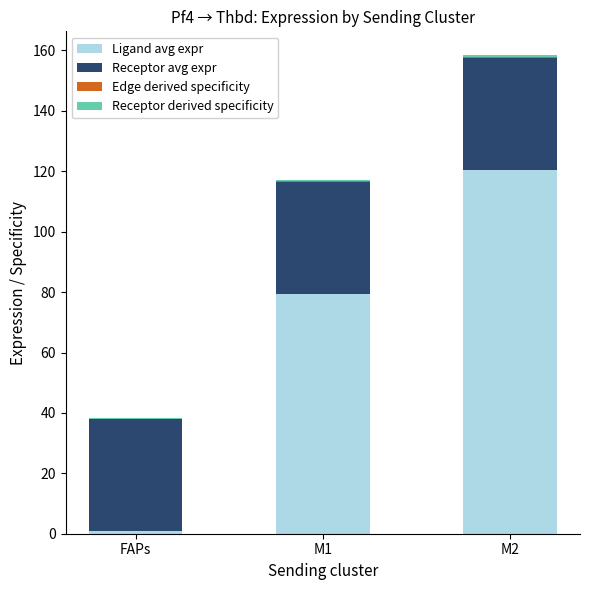

At which category is the sum across all series the highest?

M2